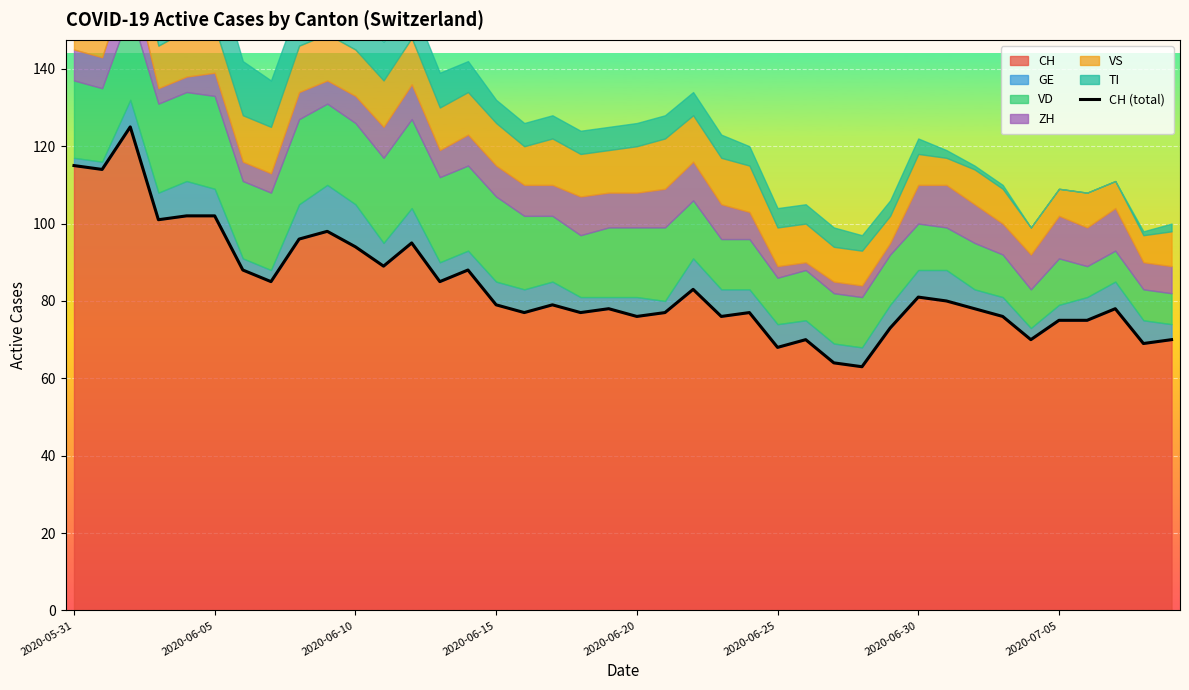

Is it true that the value at 33 is 76?

True